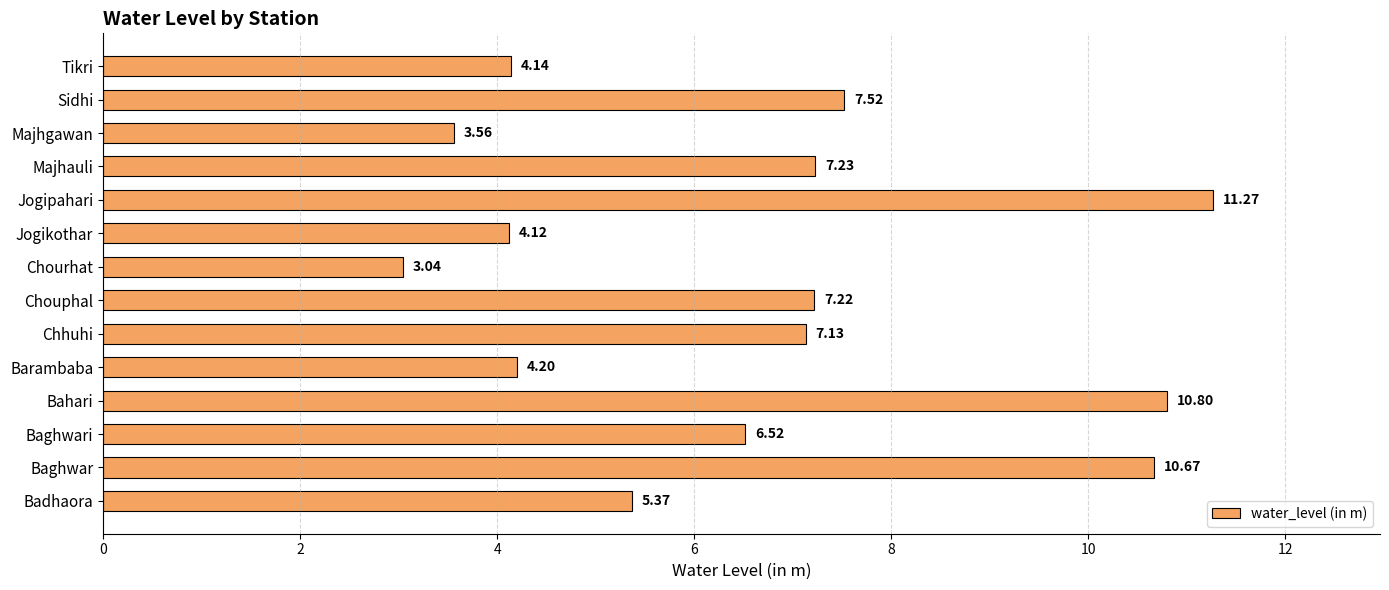

Which has a higher value, Majhauli or Jogikothar?

Majhauli